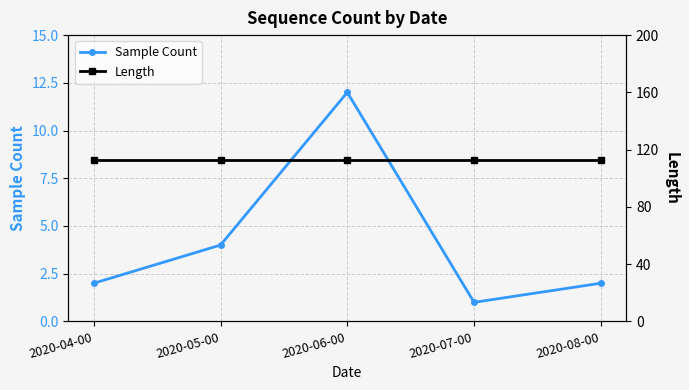

What is the total value across all series at 2020-08-00?

115